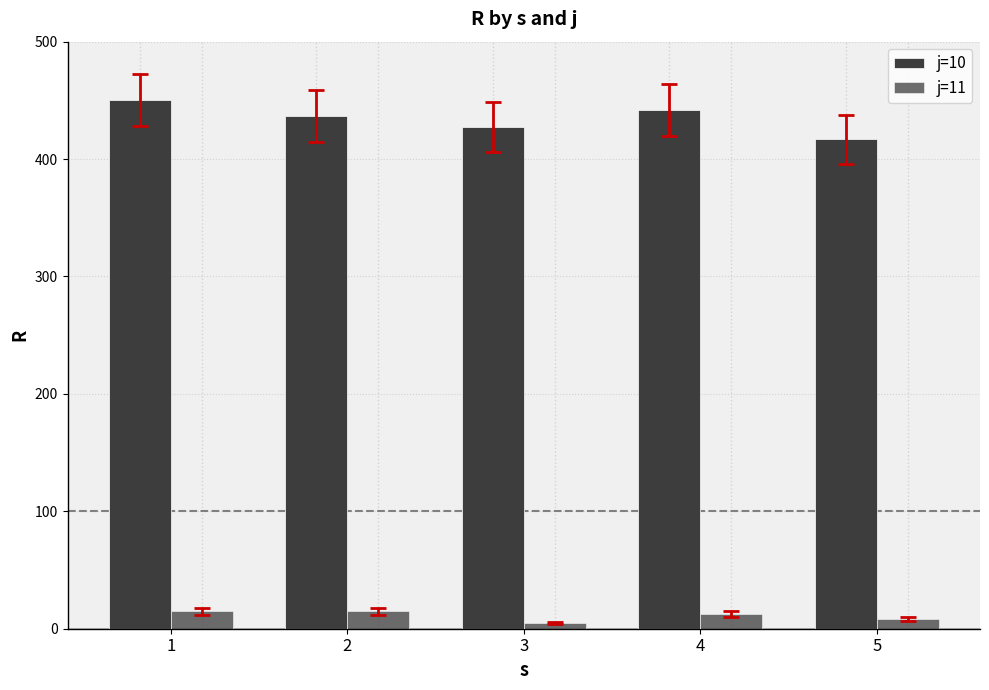

What is the minimum value shown in the chart?

5.0